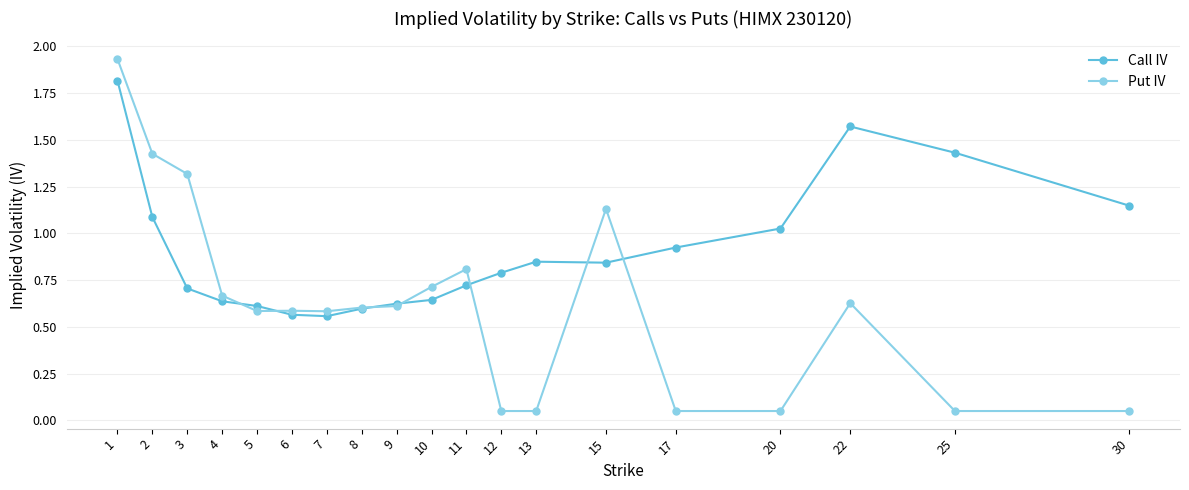

What is the difference between the highest and lowest values at 2?

0.3